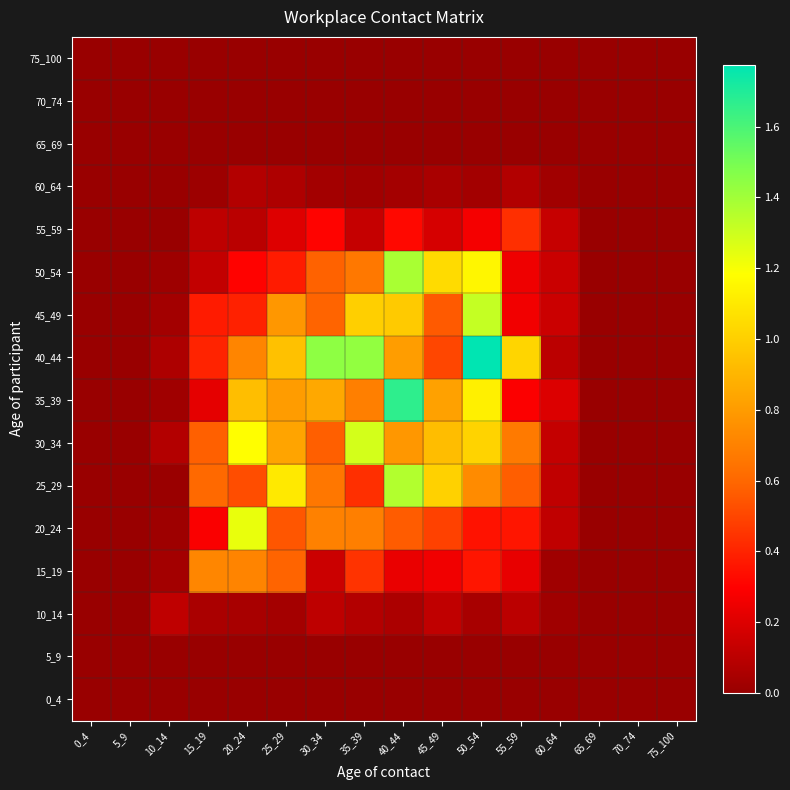

Which category has the lowest value across all series?

0_4